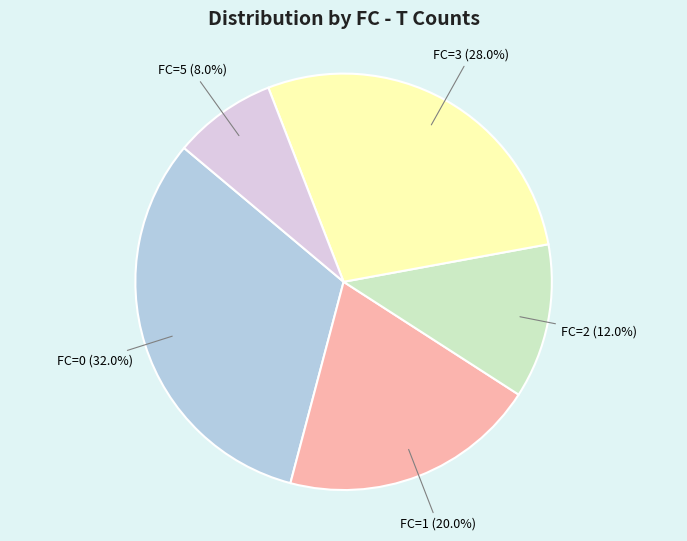

What is the smallest slice in the pie chart?

FC=5